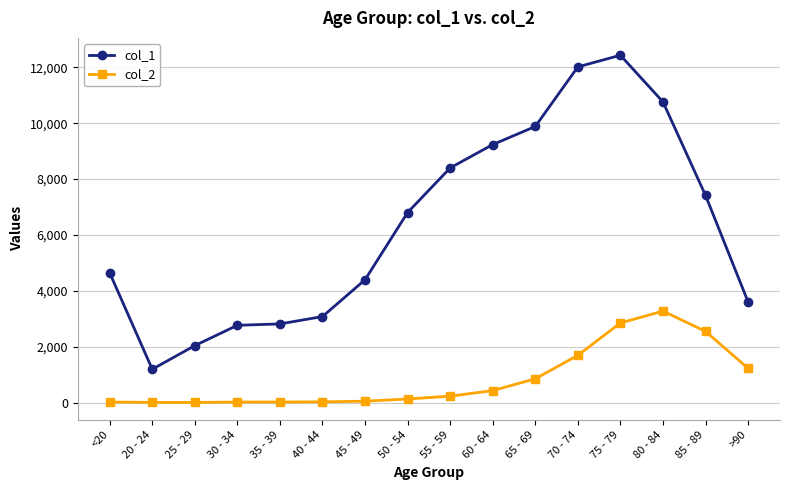

Which series has the widest spread of values?

col_1